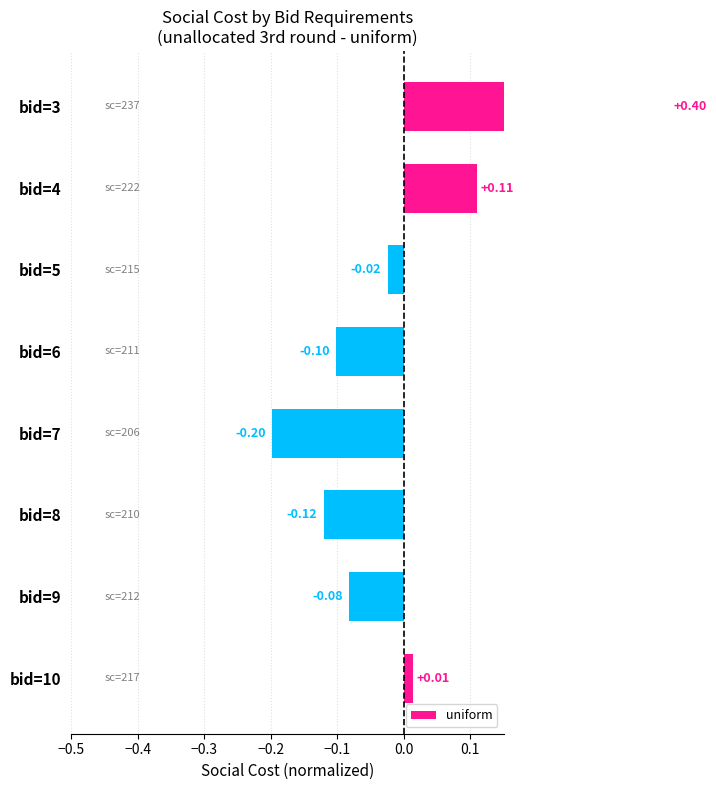

What is the difference between the values at bid=10 and bid=4?

0.1